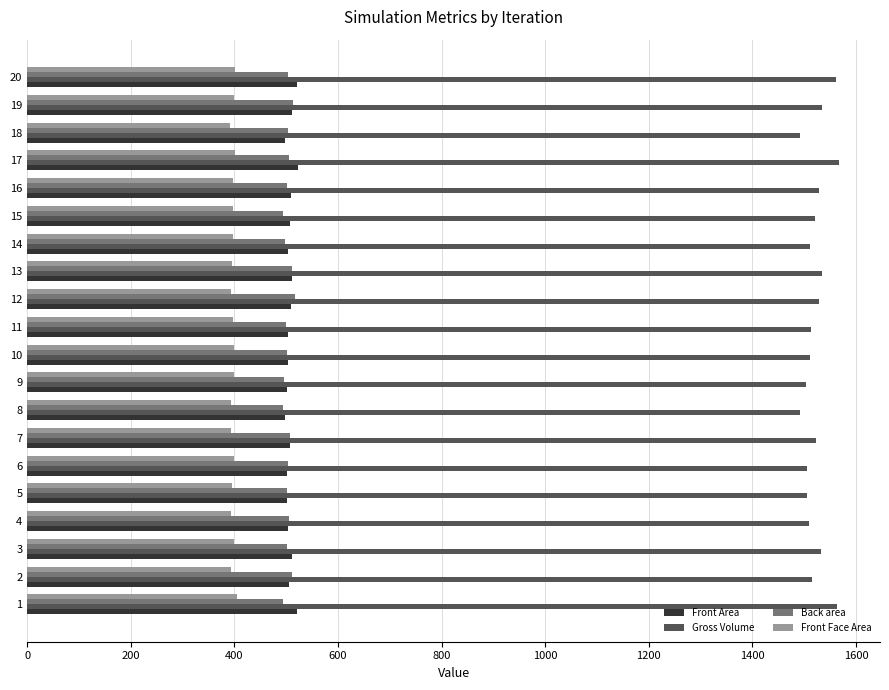

What is the sum of all Front Face Area values?

7936.9